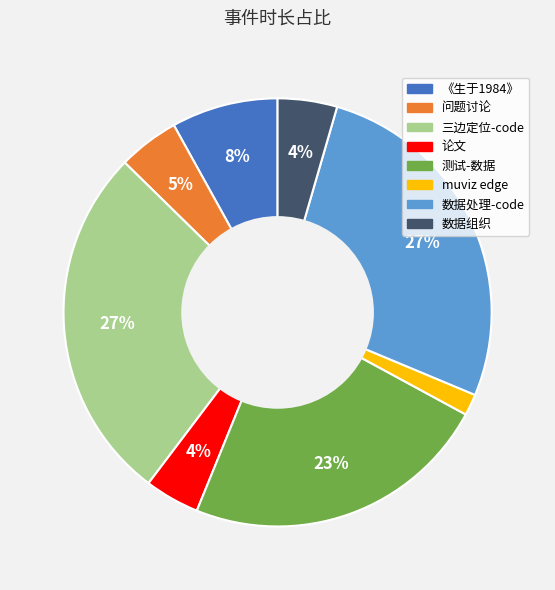

Do 三边定位-code and 问题讨论 together represent more than half of the pie?

No